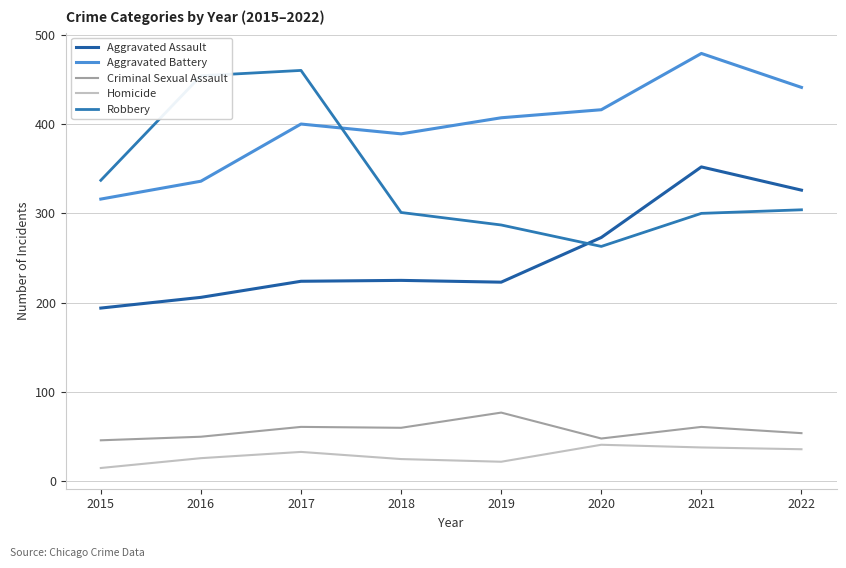

Is this an area chart (filled region under the line)?

No